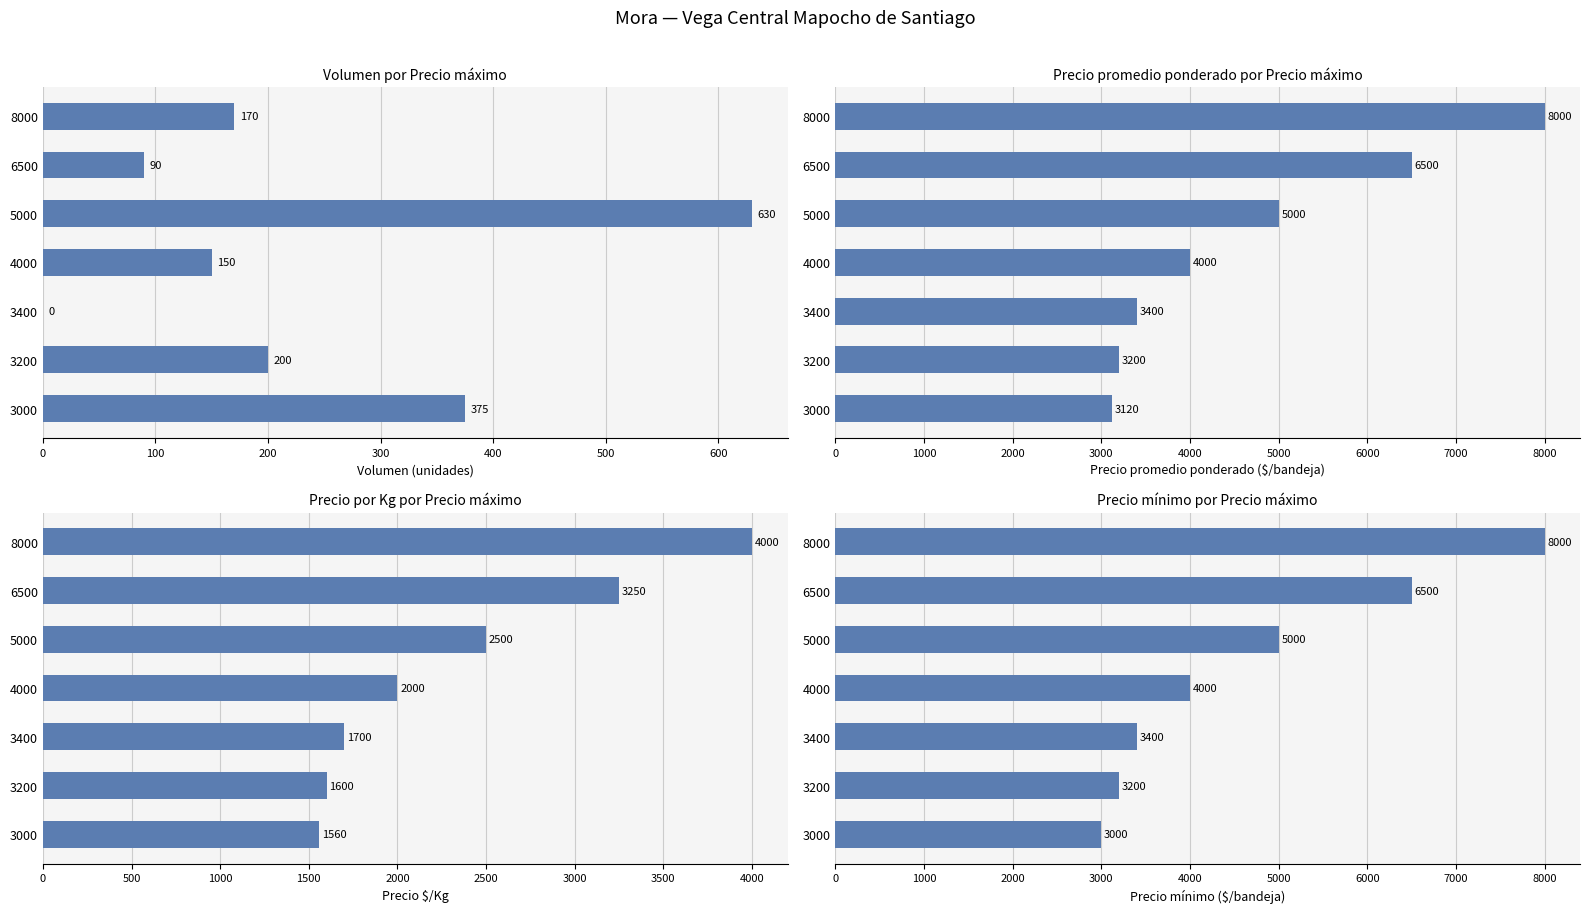

Are the bars horizontal?

Yes